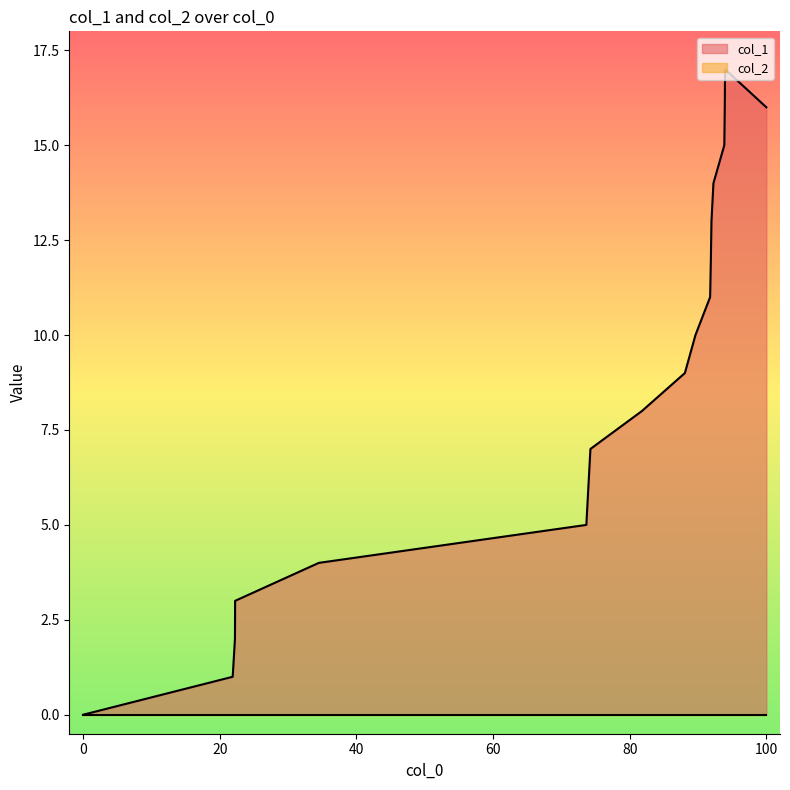

How many lines are shown in the chart?

2